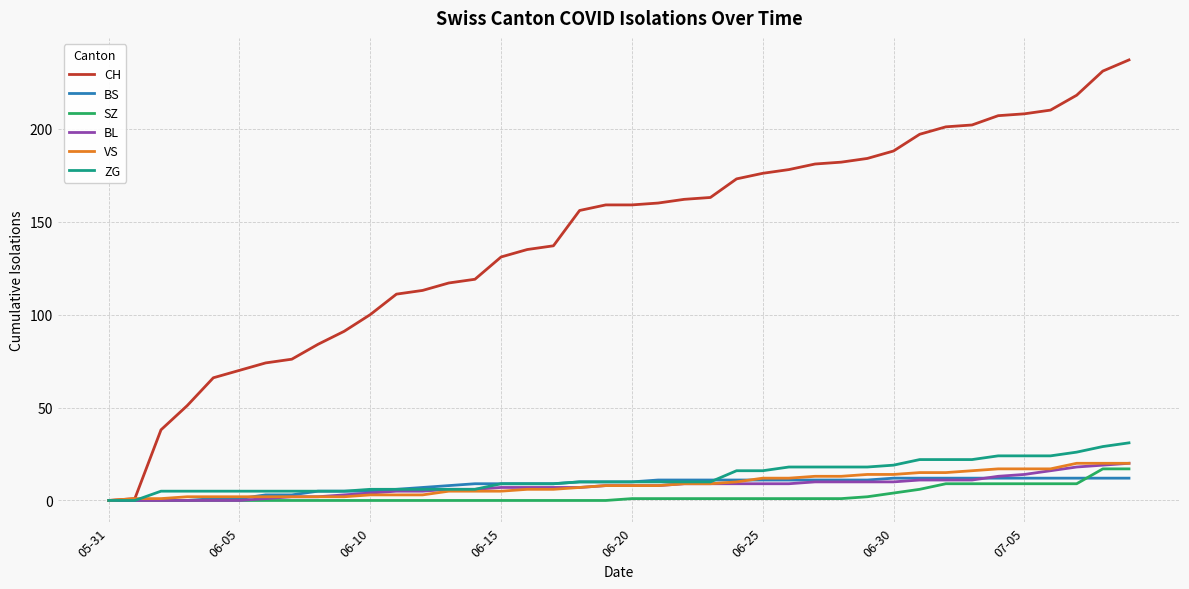

Which series has the largest range (max minus min)?

CH